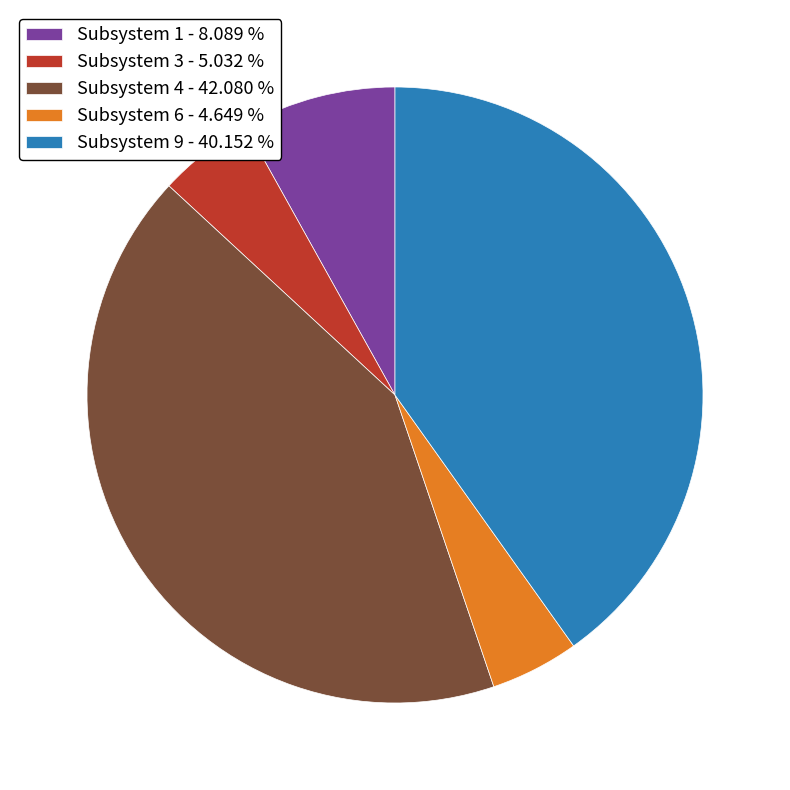

Approximately how many times larger is the value at Subsystem 6 - 4.649 % compared to Subsystem 3 - 5.032 %?

0.9